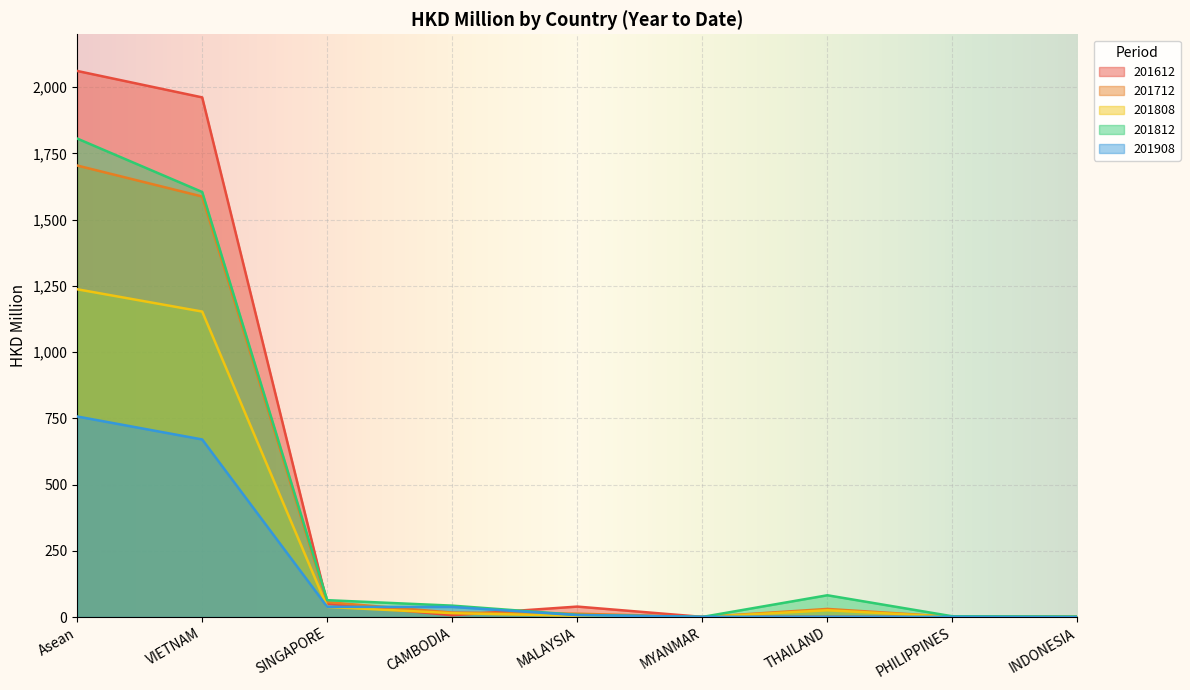

How many times do 201812 and 201908 cross each other?

2